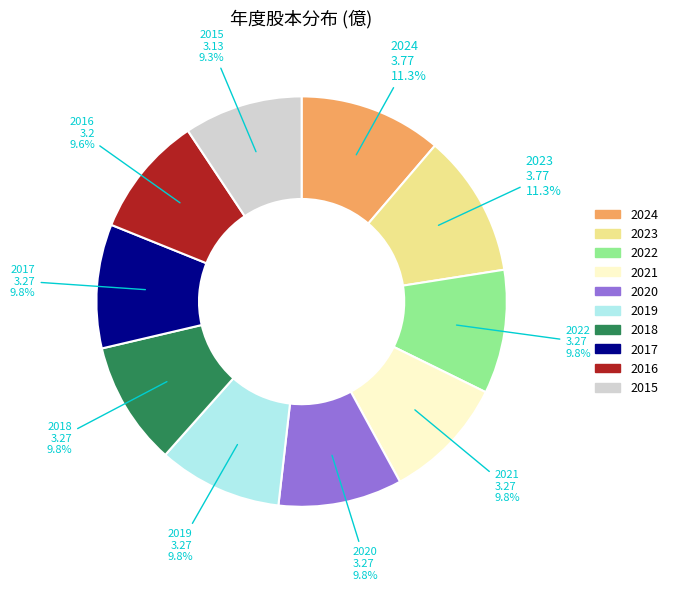

Is it true that 2015 is 1% of the pie?

False